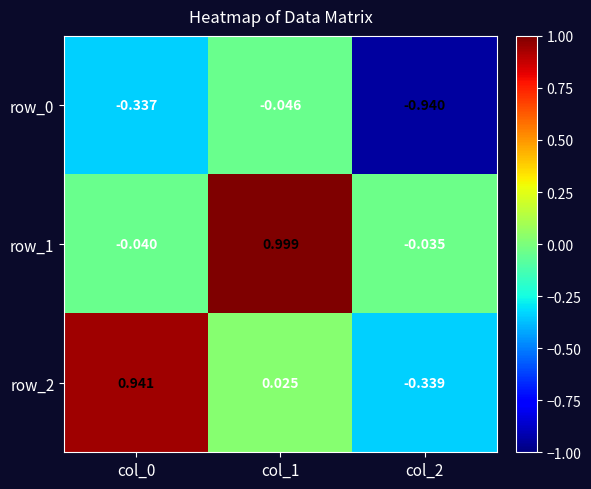

What is the sum of all row_0 values?

-1.3